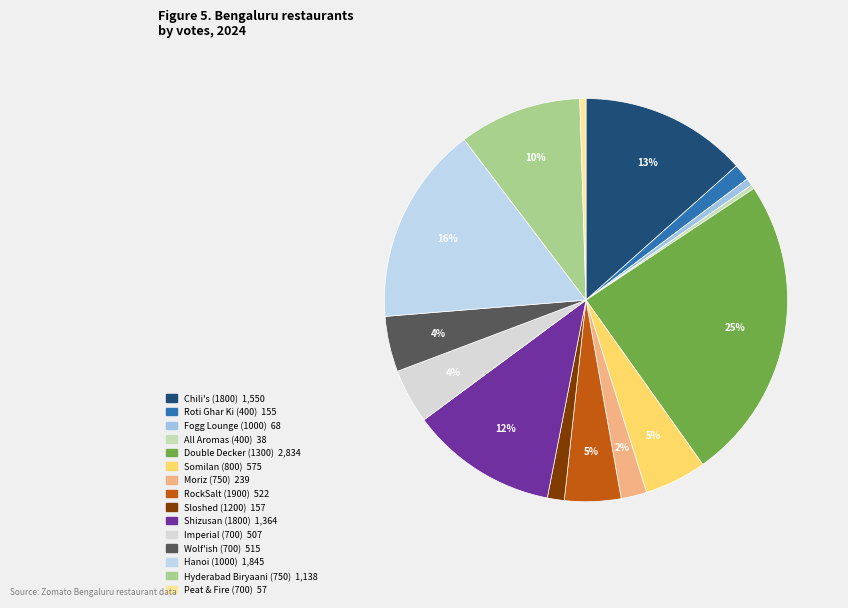

Which category has the smallest portion of the pie?

All Aromas (400)